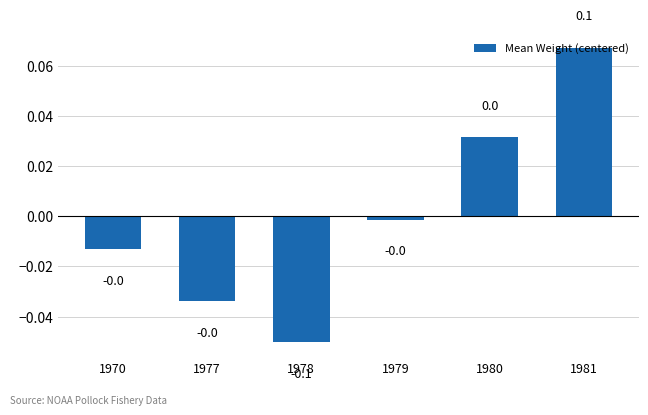

Where does the data first go above 0?

1980